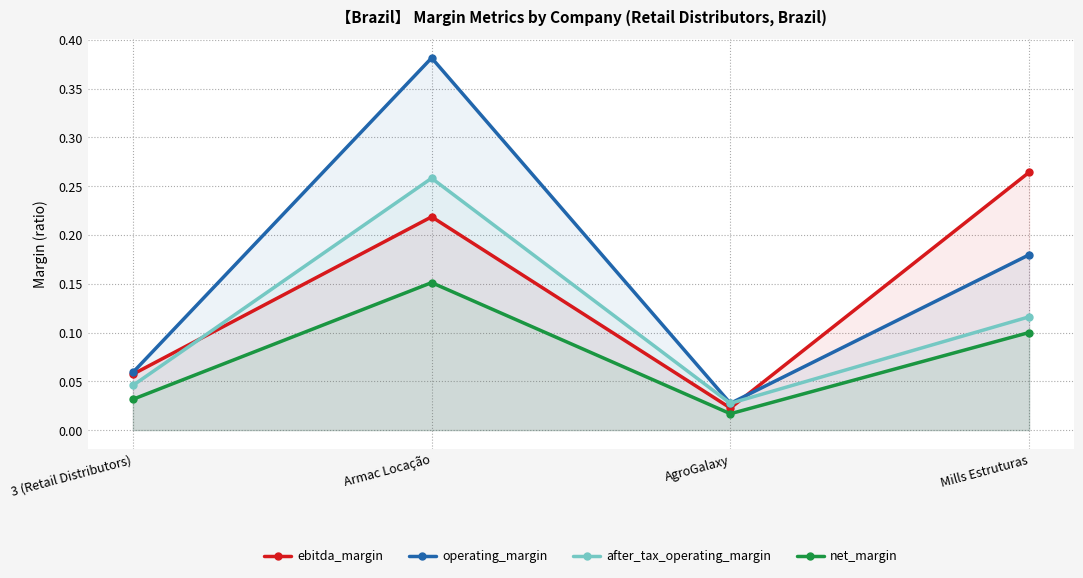

True or false: operating_margin has a value of 0.4 at Armac Locação.

True